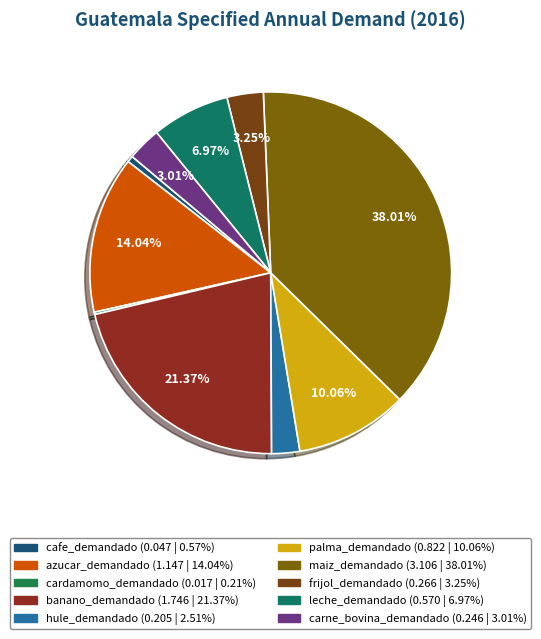

Count the number of slices in the pie.

10